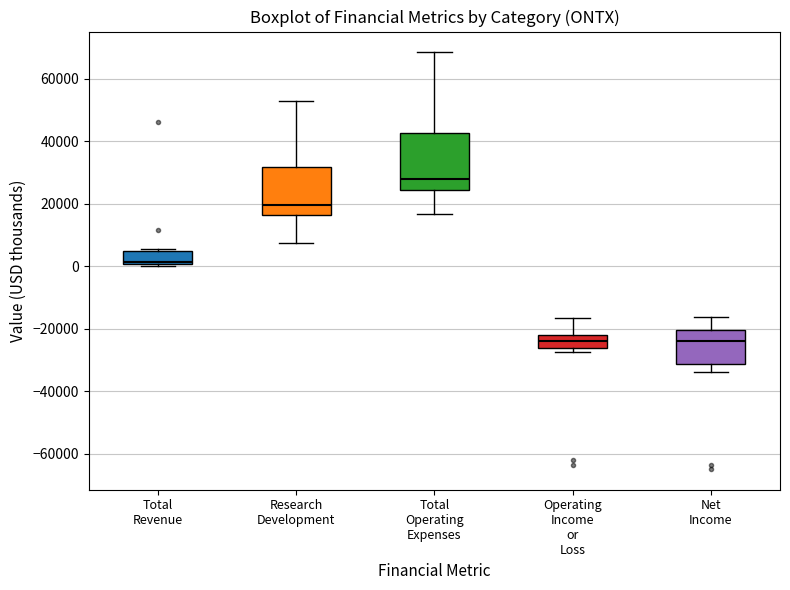

Where is the upper edge of the box for Total Operating Expenses on the y-axis? The values are not printed on the chart, so give them approximately, as read against the axis.

42000